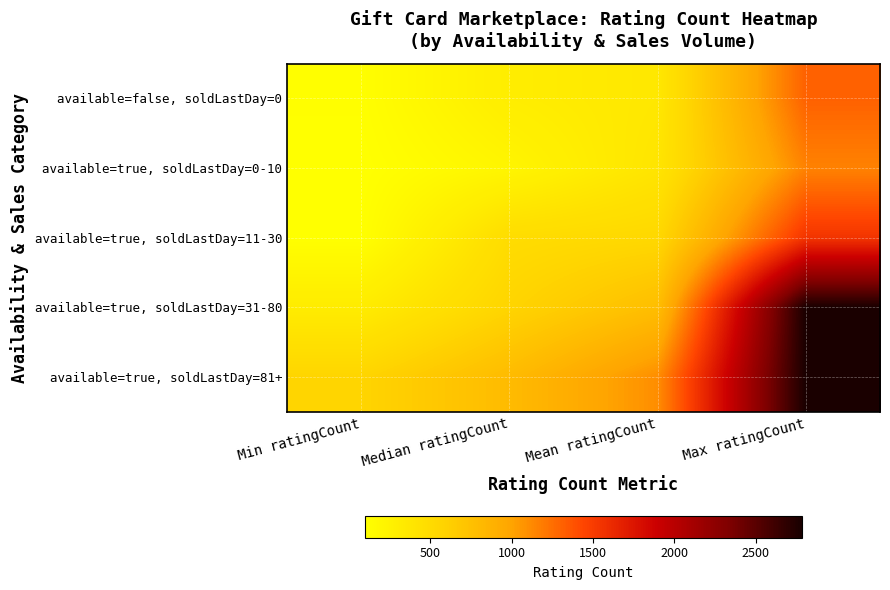

Reading right to left, what are all the values shown in this chart?

available=false, soldLastDay=0: Max ratingCount=1311.0	Mean ratingCount=364.8	Median ratingCount=302.0	Min ratingCount=117.0
available=true, soldLastDay=0-10: Max ratingCount=1158.0	Mean ratingCount=395.2	Median ratingCount=212.0	Min ratingCount=103.0
available=true, soldLastDay=11-30: Max ratingCount=1549.0	Mean ratingCount=536.1	Median ratingCount=491.0	Min ratingCount=110.0
available=true, soldLastDay=31-80: Max ratingCount=2780.0	Mean ratingCount=773.6	Median ratingCount=568.0	Min ratingCount=318.0
available=true, soldLastDay=81+: Max ratingCount=2780.0	Mean ratingCount=1104.2	Median ratingCount=797.0	Min ratingCount=568.0